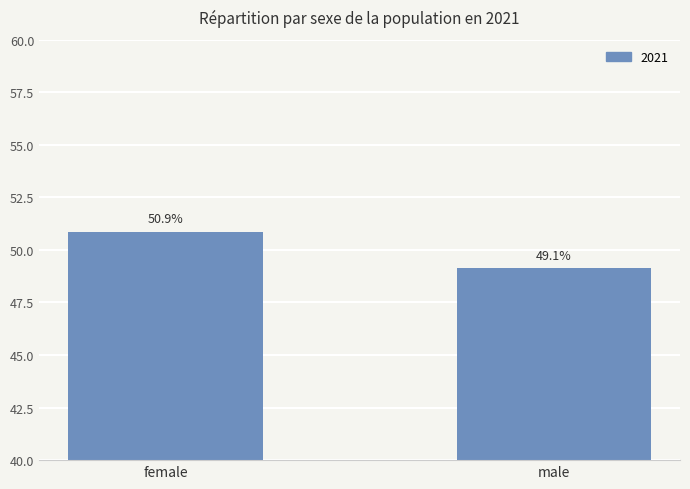

Reading left to right, list all the values displayed in this chart.

50.9	49.1